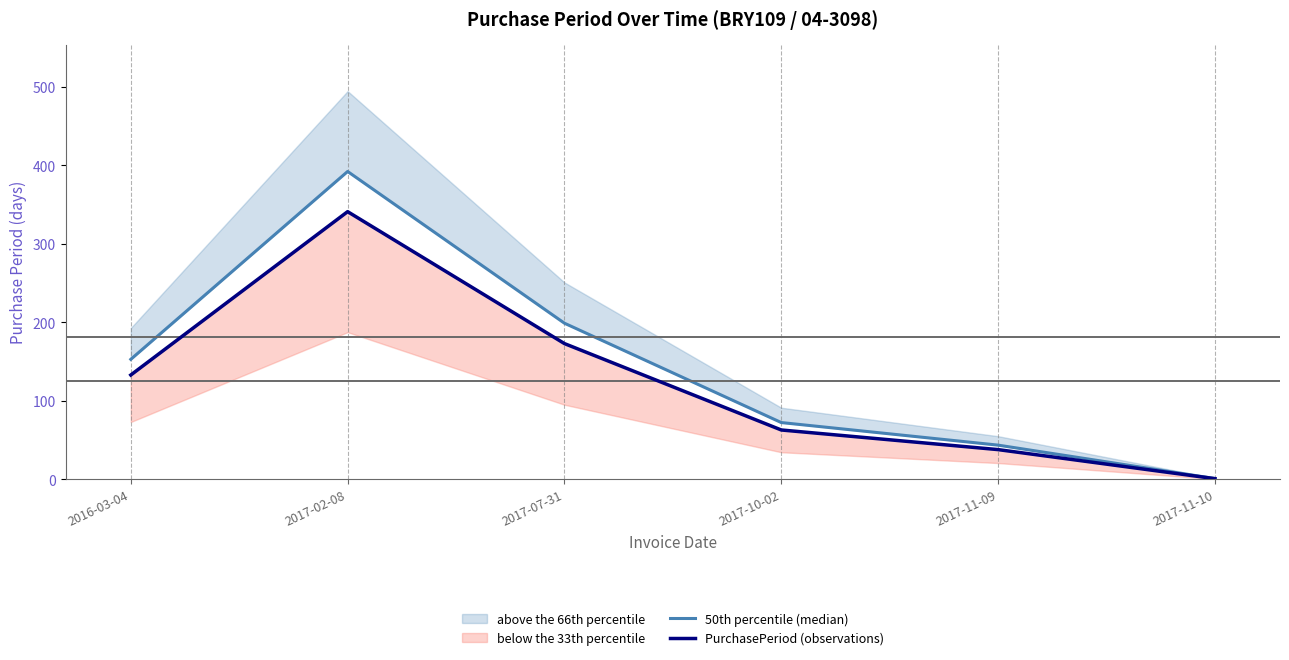

What value does the 50th percentile (median) series have at 2017-11-09?

43.7